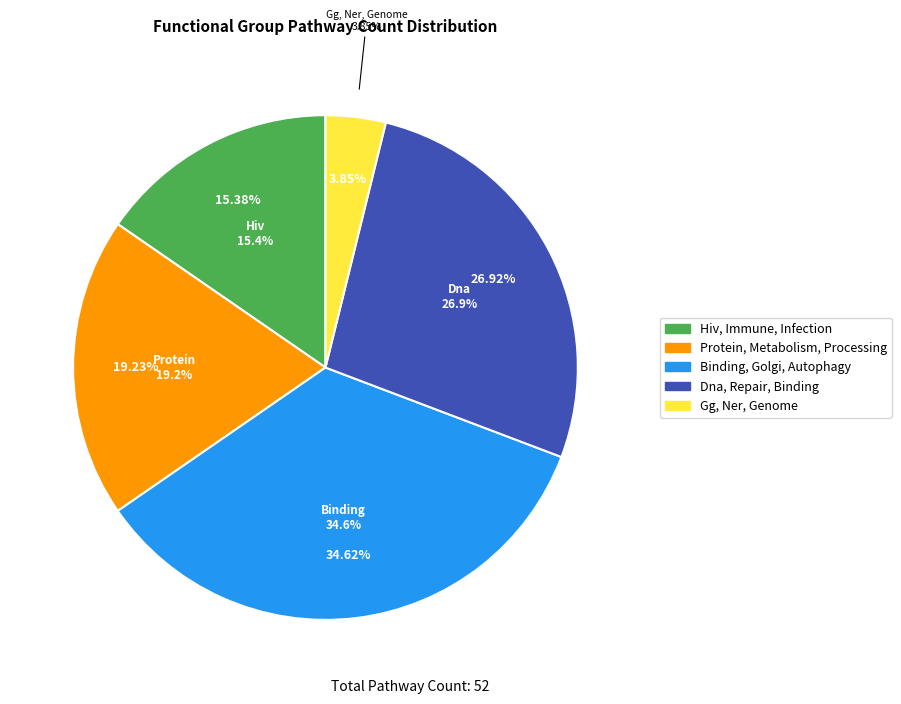

What percentage do Hiv, Immune, Infection and Binding, Golgi, Autophagy together represent?

50.0%